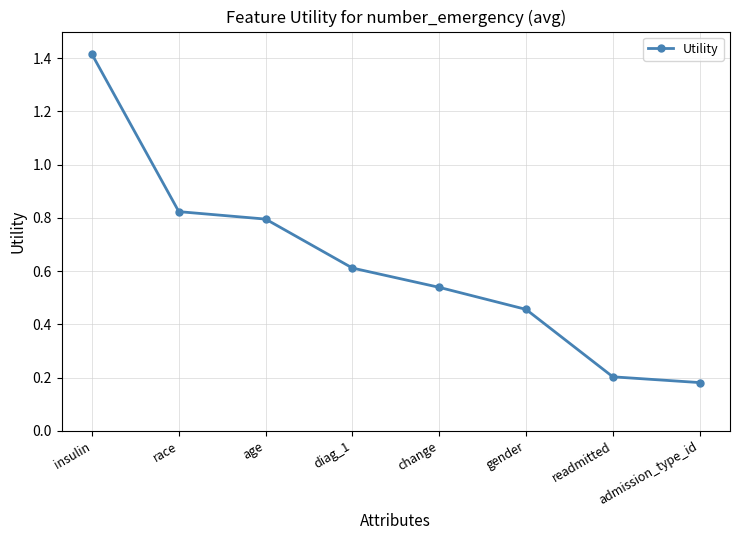

Is it true that the value at age is 0.3?

False